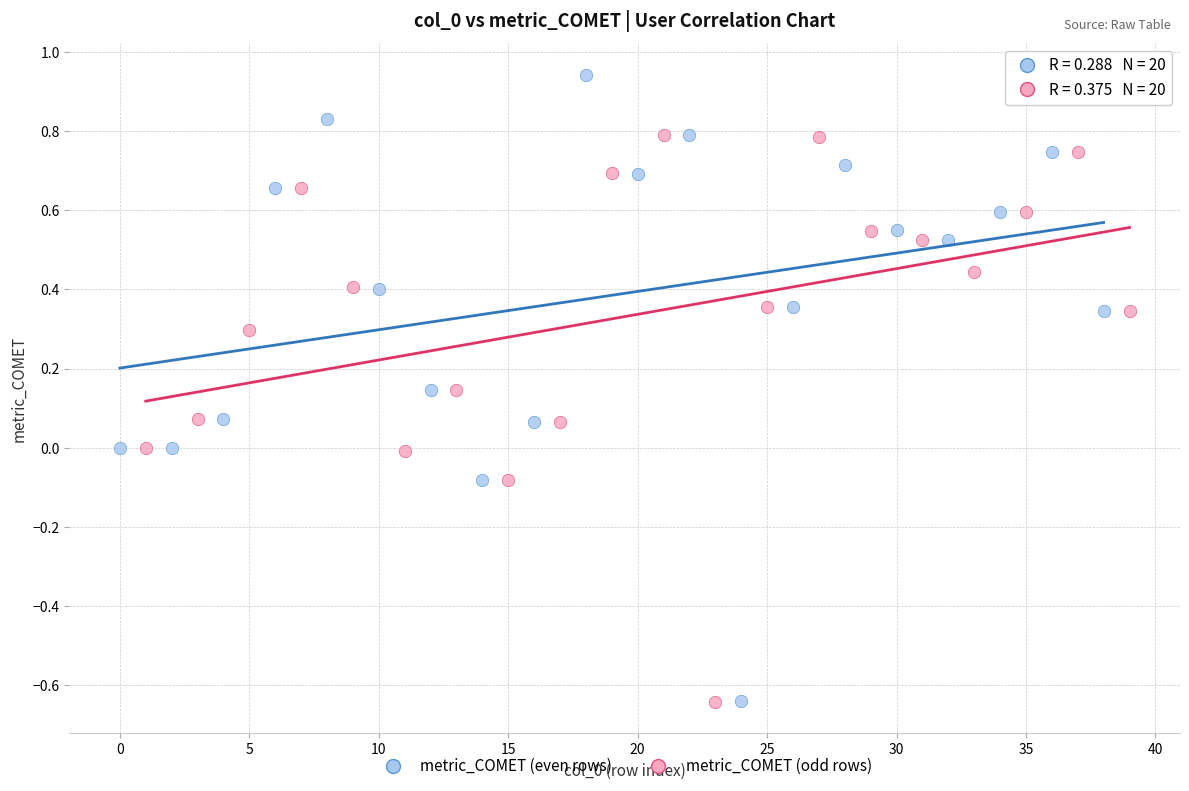

Which series reaches the maximum Y coordinate?

metric_COMET (even rows)